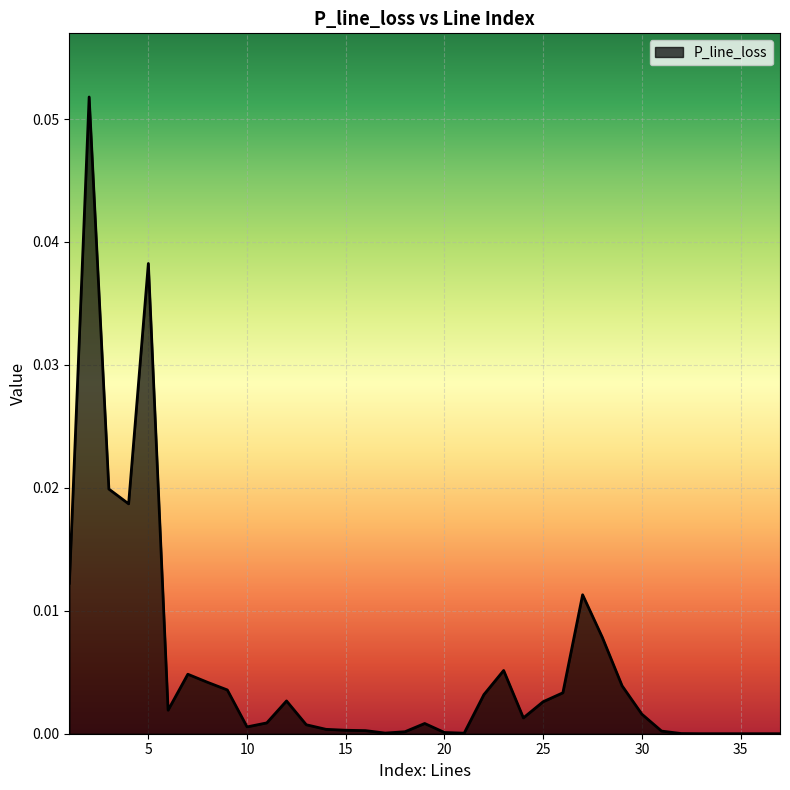

Reading right to left, list all the values displayed in this chart.

0.0	0.0	0.0	0.0	0.0	0.0	0.0	0.0	0.0	0.0	0.0	0.0	0.0	0.0	0.0	0.0	0.0	0.0	0.0	0.0	0.0	0.0	0.0	0.0	0.0	0.0	0.0	0.0	0.0	0.0	0.0	0.0	0.0	0.0	0.0	0.1	0.0